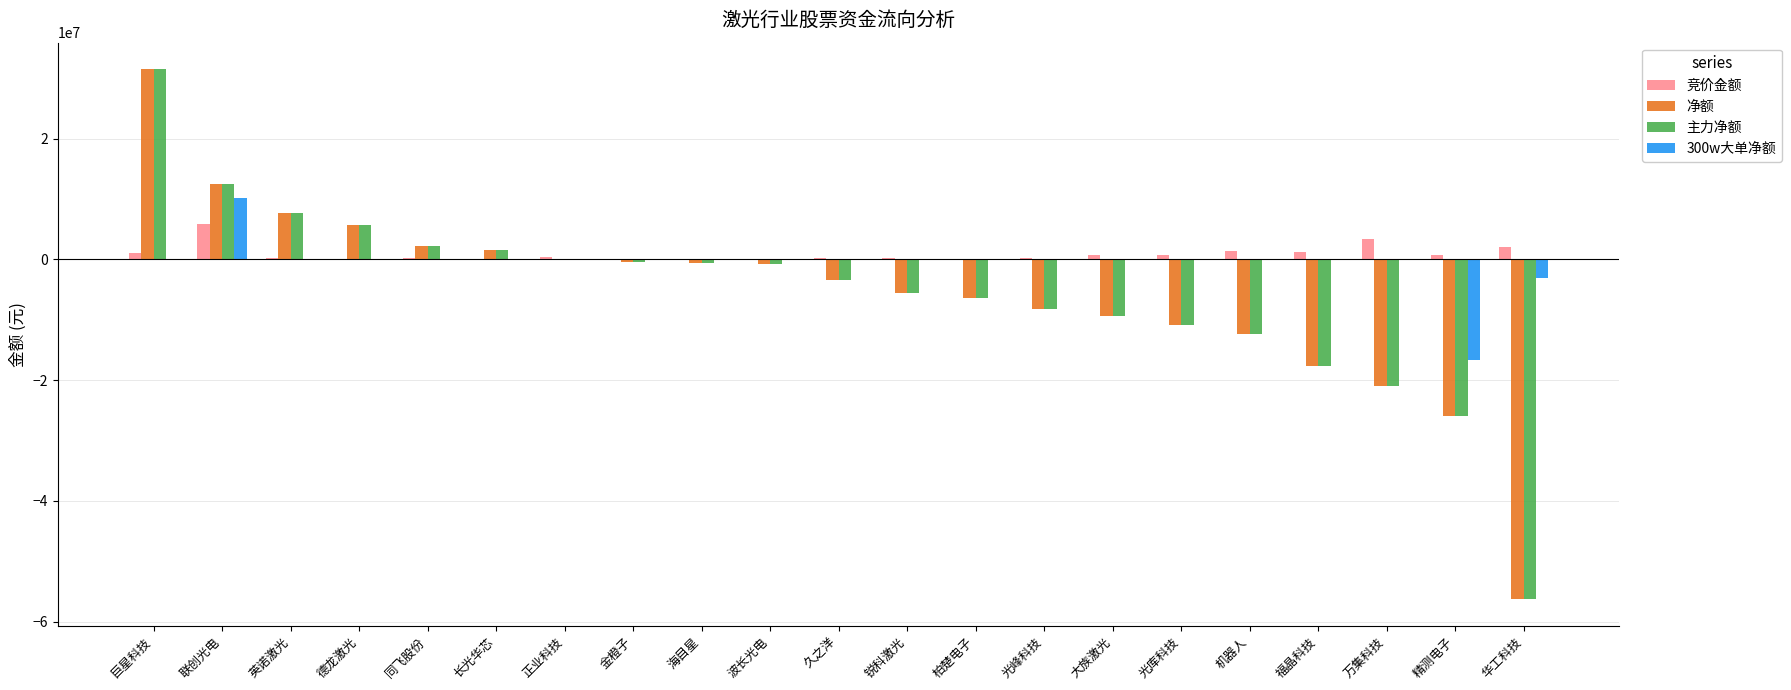

At which category is the sum across all series the highest?

巨星科技